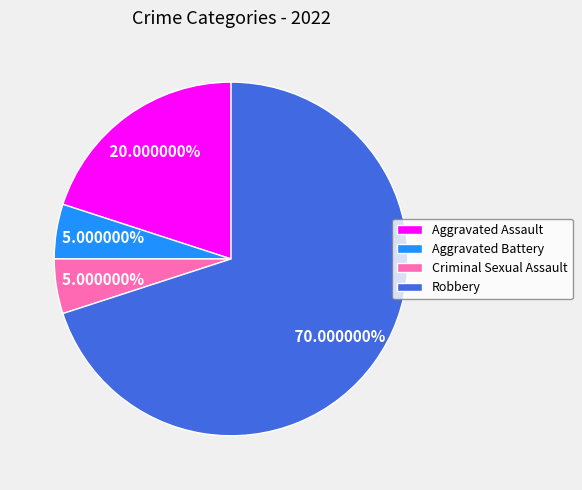

What is the ratio of the value at Criminal Sexual Assault to the value at Aggravated Battery?

1.0